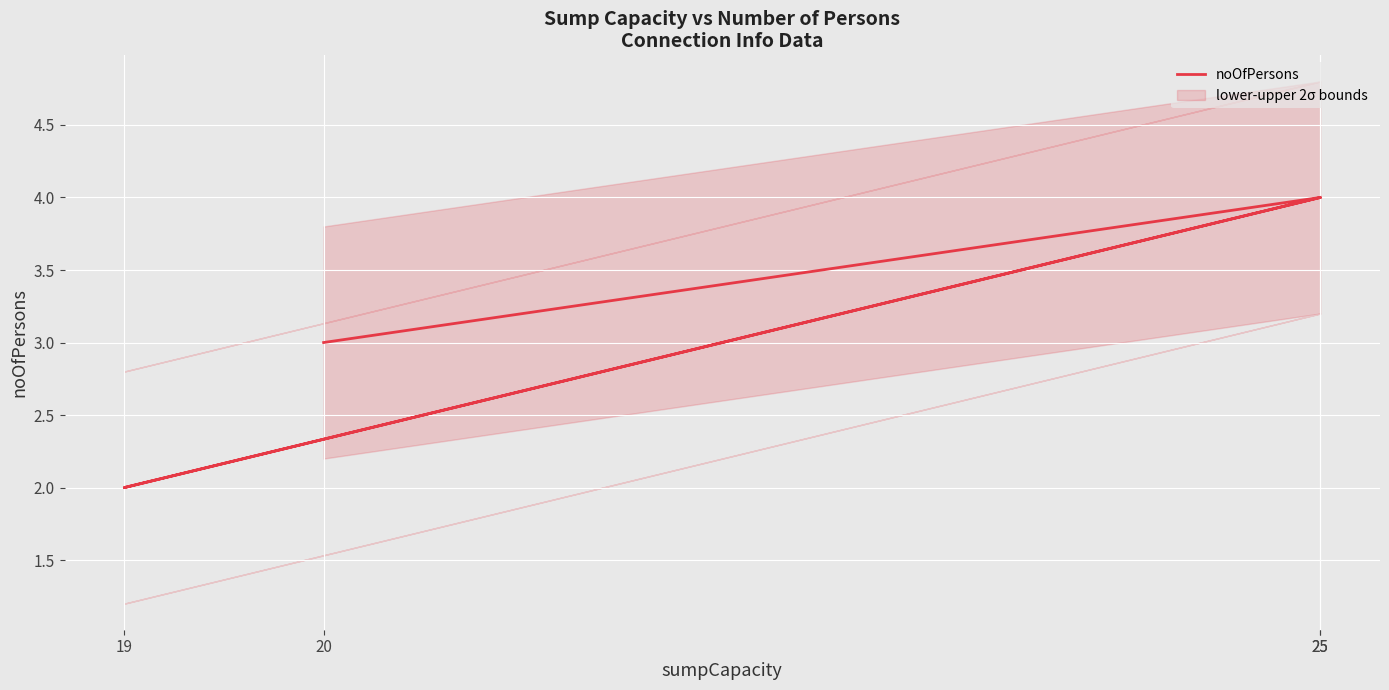

Count the number of data series in this chart.

1